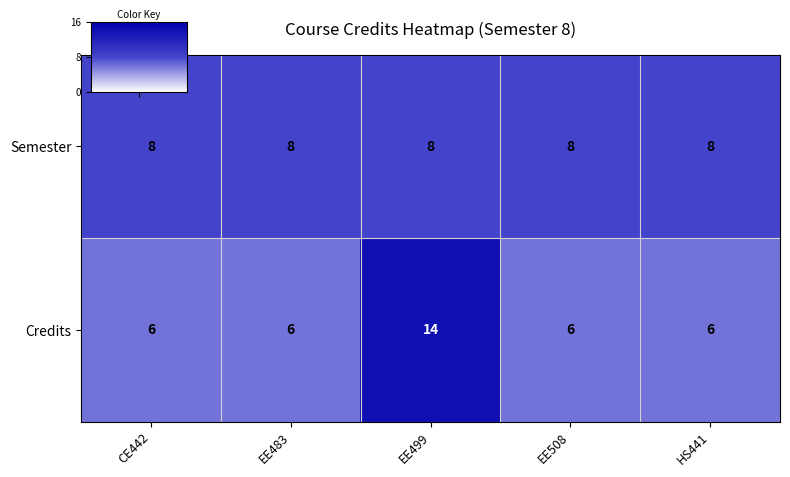

Which series has the largest total across all categories?

Semester